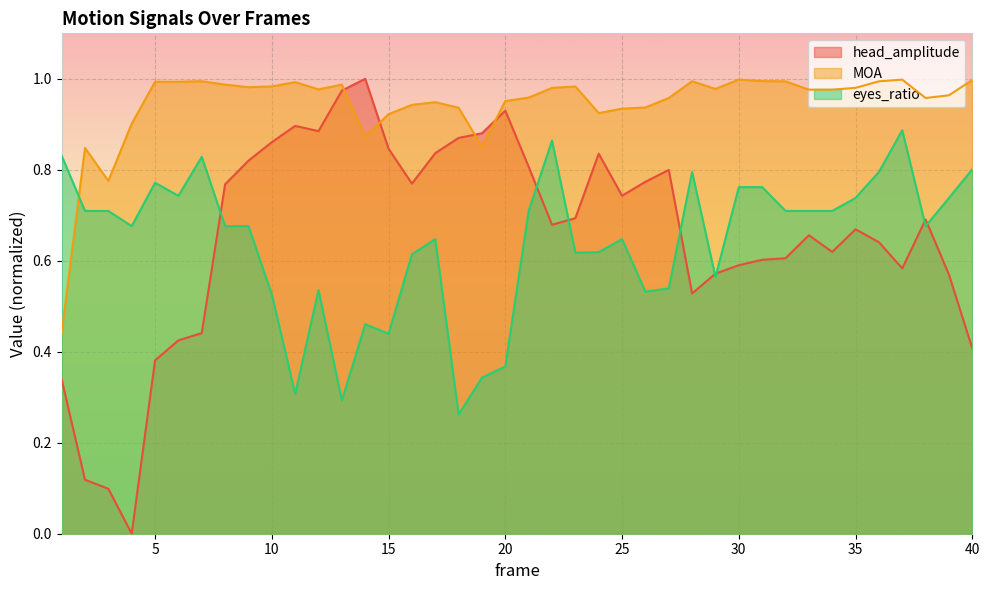

Reading left to right, extract all data points from this chart.

head_amplitude: 1=0.3	2=0.1	3=0.1	4=0.0	5=0.4	6=0.4	7=0.4	8=0.8	9=0.8	10=0.9	11=0.9	12=0.9	13=1.0	14=1.0	15=0.8	16=0.8	17=0.8	18=0.9	19=0.9	20=0.9	21=0.8	22=0.7	23=0.7	24=0.8	25=0.7	26=0.8	27=0.8	28=0.5	29=0.6	30=0.6	31=0.6	32=0.6	33=0.7	34=0.6	35=0.7	36=0.6	37=0.6	38=0.7	39=0.6	40=0.4
MOA: 1=0.4	2=0.8	3=0.8	4=0.9	5=1.0	6=1.0	7=1.0	8=1.0	9=1.0	10=1.0	11=1.0	12=1.0	13=1.0	14=0.9	15=0.9	16=0.9	17=0.9	18=0.9	19=0.9	20=1.0	21=1.0	22=1.0	23=1.0	24=0.9	25=0.9	26=0.9	27=1.0	28=1.0	29=1.0	30=1.0	31=1.0	32=1.0	33=1.0	34=1.0	35=1.0	36=1.0	37=1.0	38=1.0	39=1.0	40=1.0
eyes_ratio: 1=0.8	2=0.7	3=0.7	4=0.7	5=0.8	6=0.7	7=0.8	8=0.7	9=0.7	10=0.5	11=0.3	12=0.5	13=0.3	14=0.5	15=0.4	16=0.6	17=0.6	18=0.3	19=0.3	20=0.4	21=0.7	22=0.9	23=0.6	24=0.6	25=0.6	26=0.5	27=0.5	28=0.8	29=0.6	30=0.8	31=0.8	32=0.7	33=0.7	34=0.7	35=0.7	36=0.8	37=0.9	38=0.7	39=0.7	40=0.8